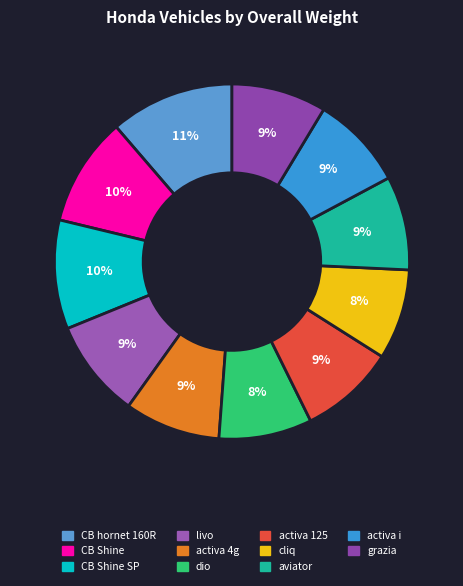

To the nearest percent, what is the difference between the largest and smallest slice percentages?

3%